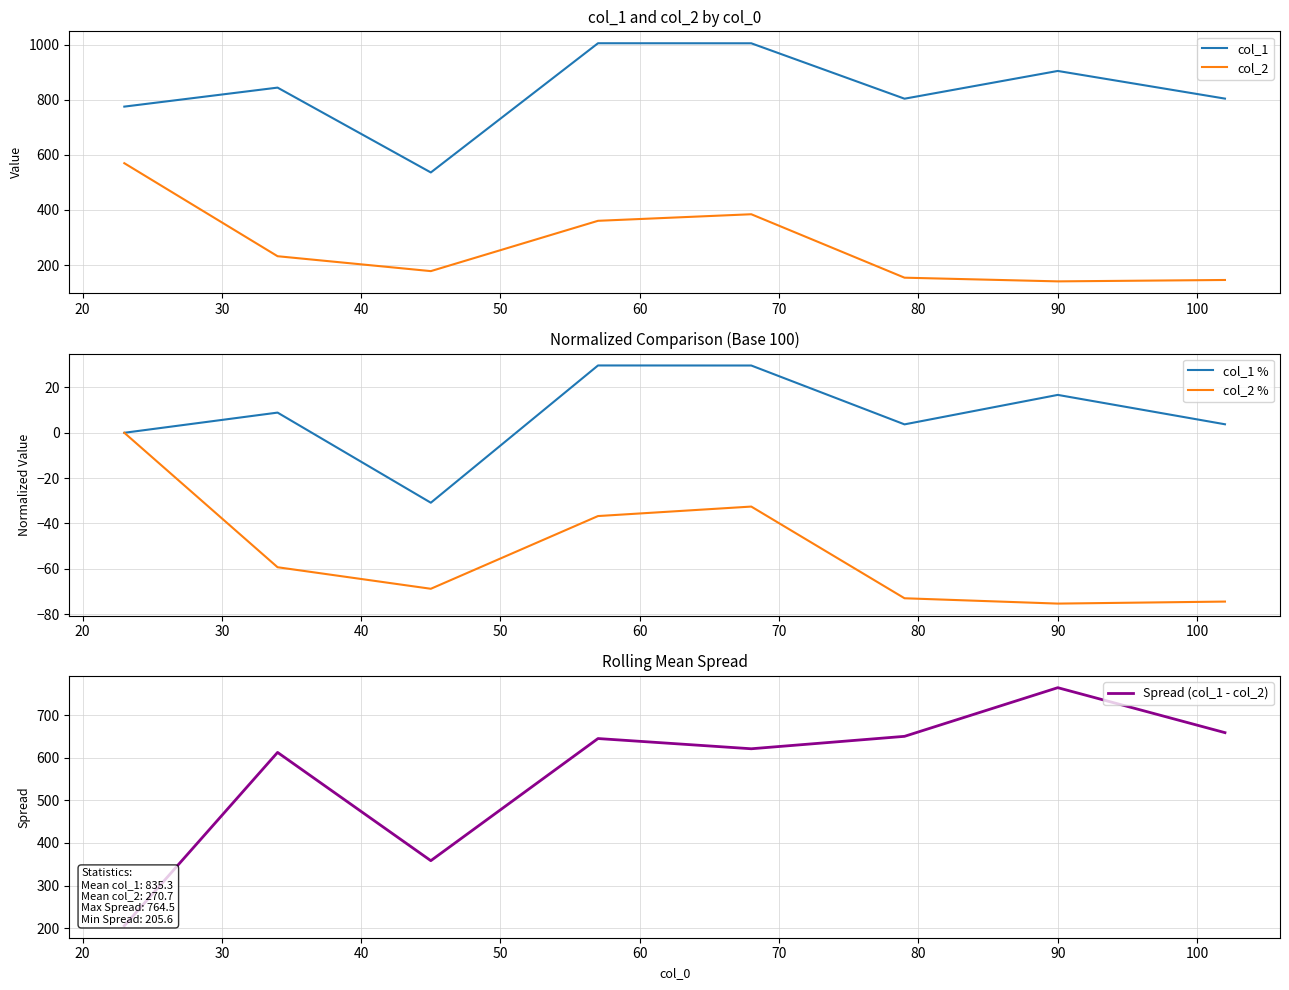

What is the highest value of the col_1 % series?

29.7